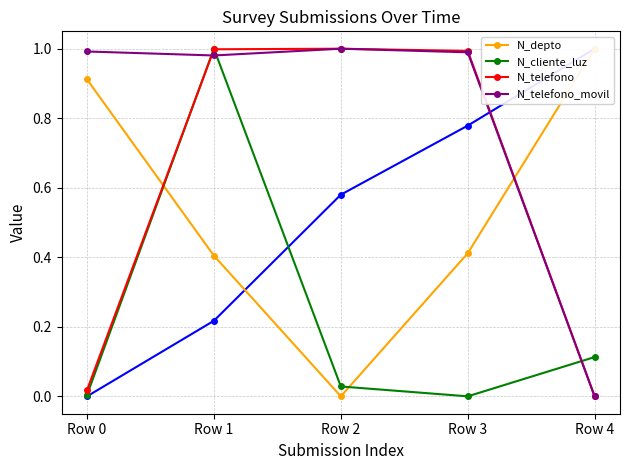

What is the difference between the N_telefono values at Row 4 and Row 2?

1.0